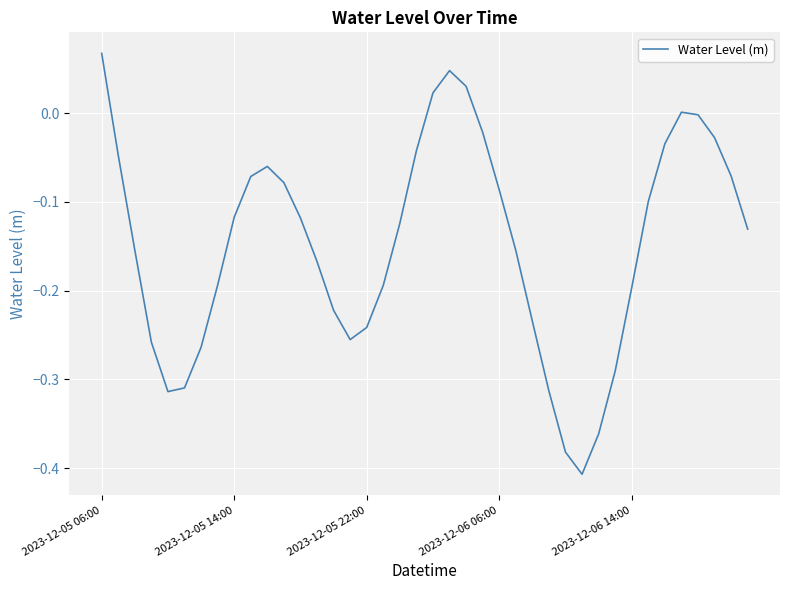

What is the difference between the maximum and minimum values?

0.5